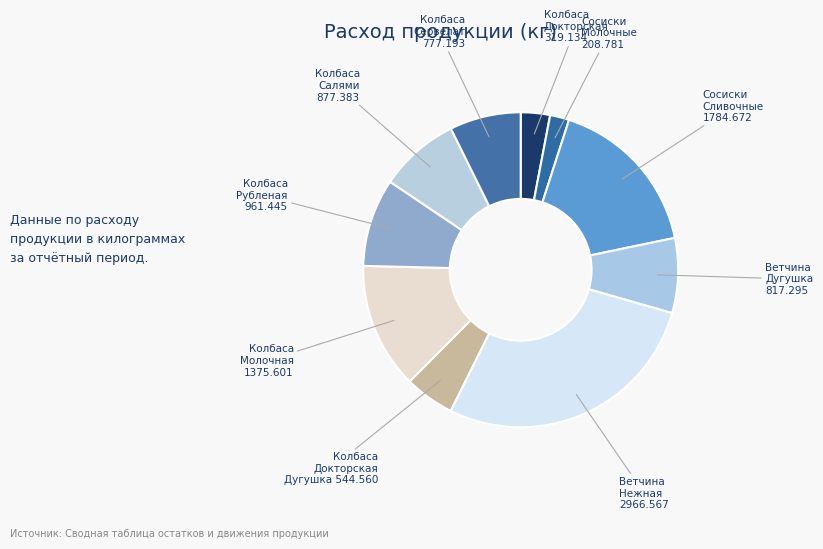

To the nearest percent, what is the difference between the largest and smallest slice percentages?

26%